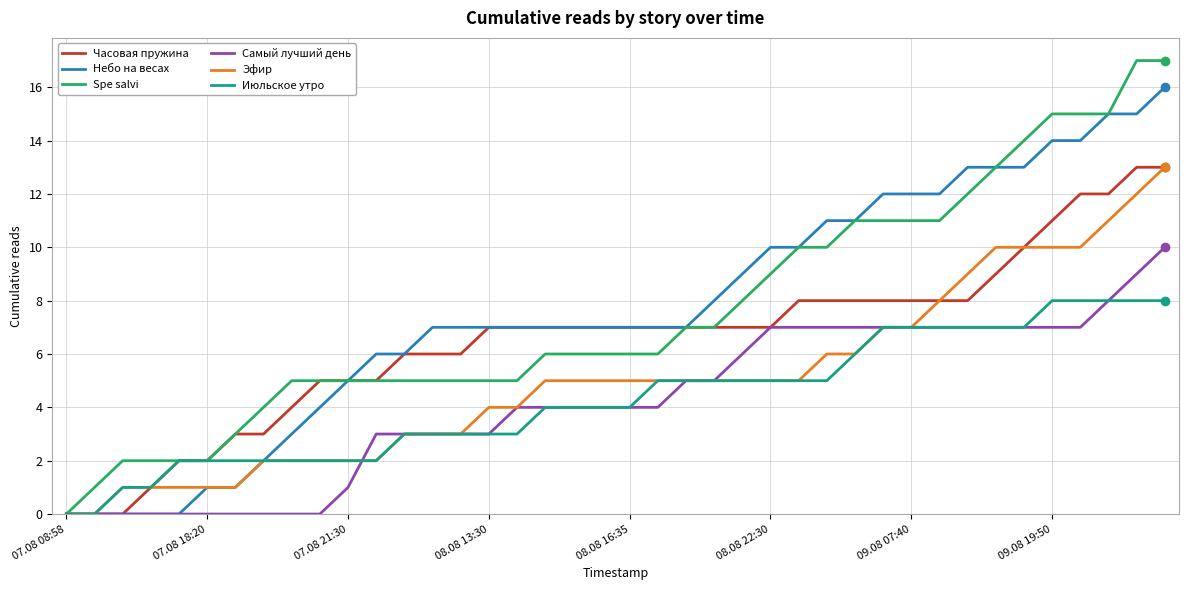

Which series has the largest range (max minus min)?

Spe salvi